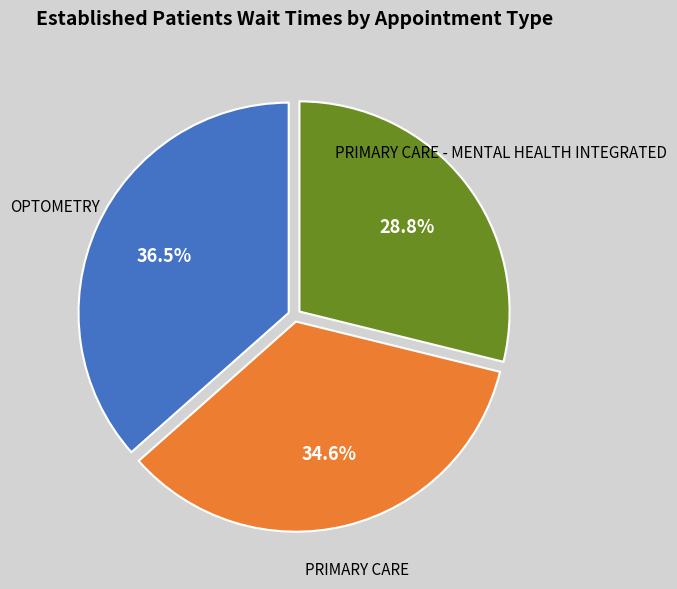

Is there any slice that represents more than half of the pie?

No